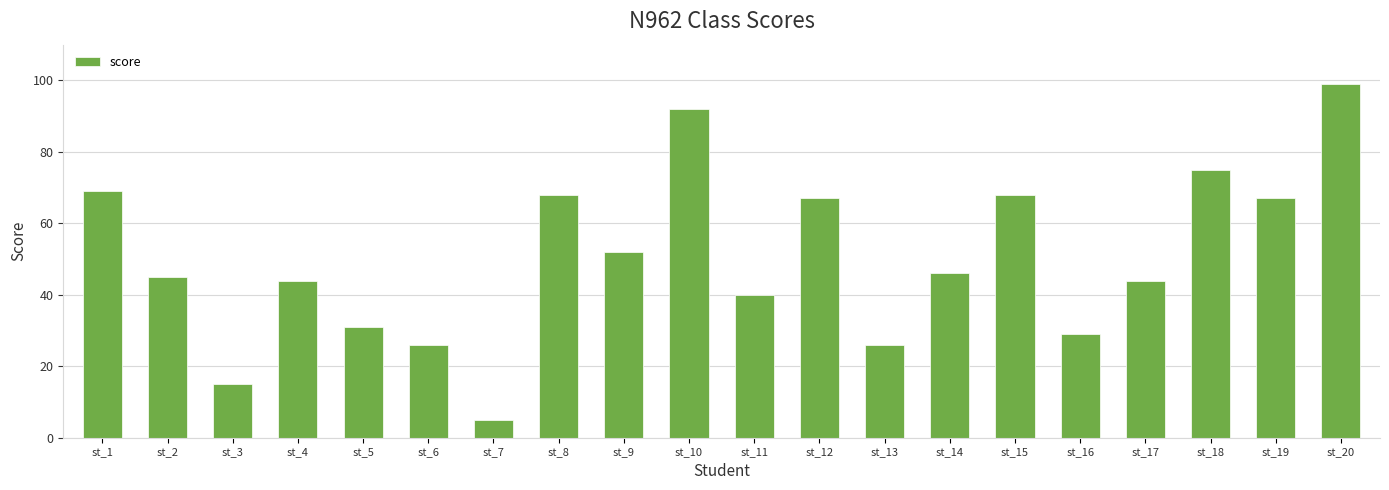

How many data points does each series have?

20